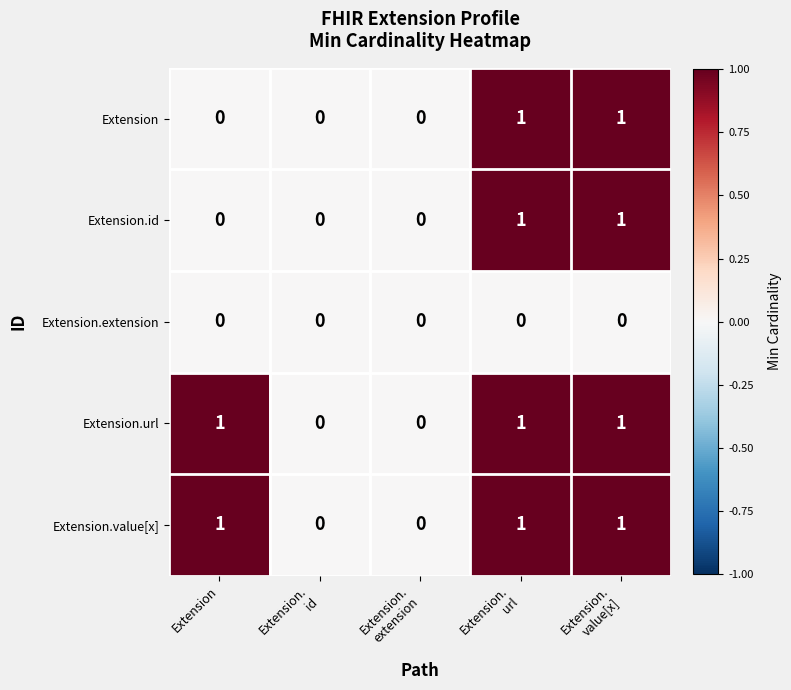

What is the sum of all Extension.url values?

3